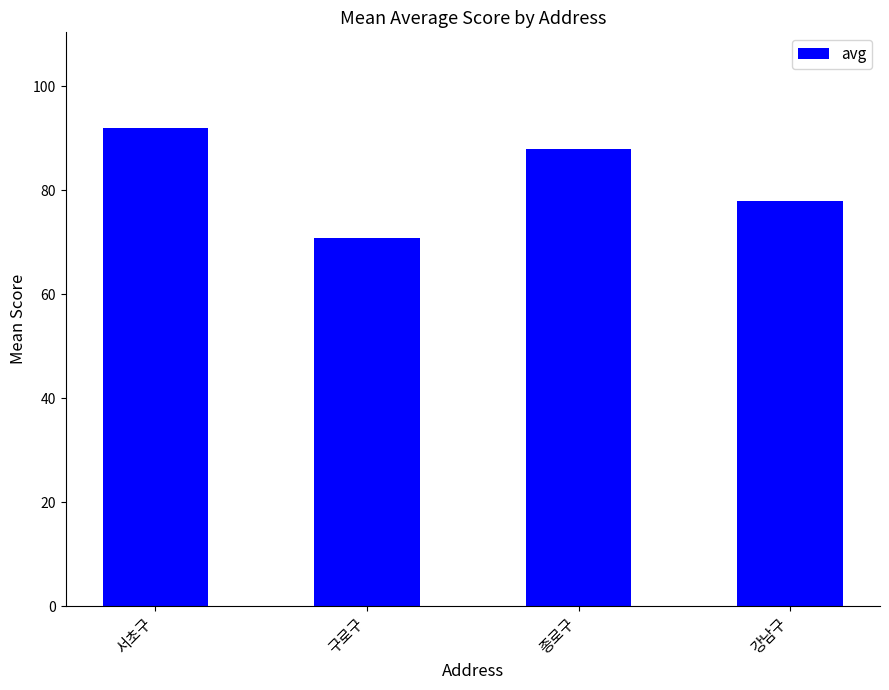

What is the label of the 3rd bar from the right?

구로구